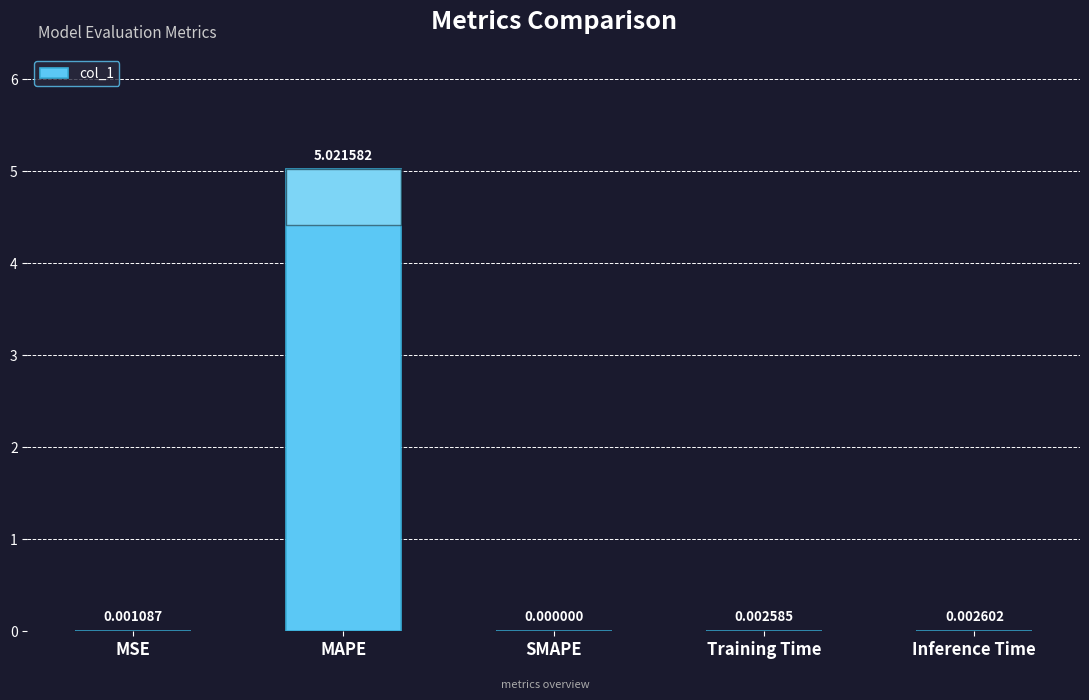

At which label is the value closest to 2?

Inference Time